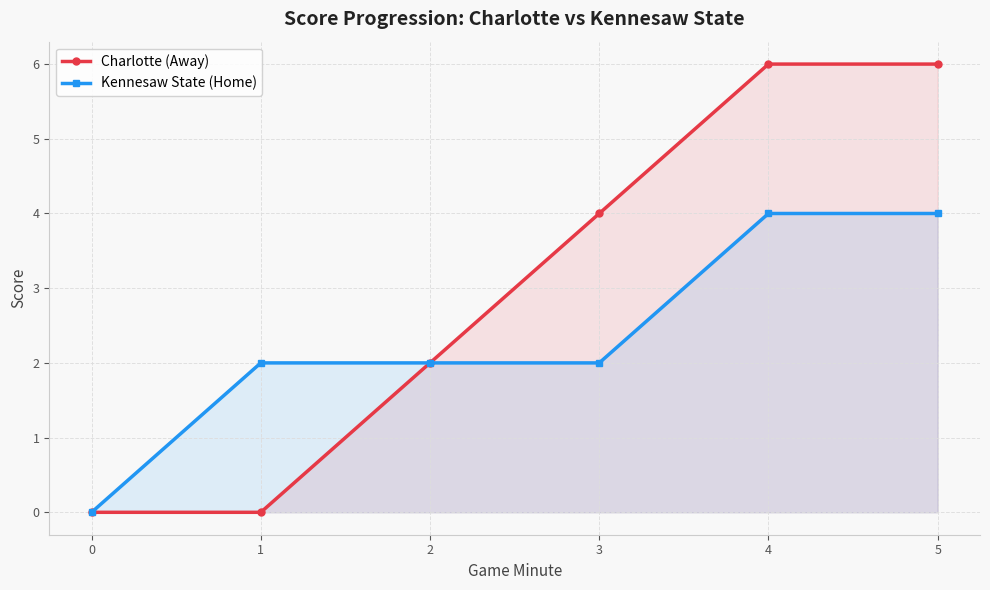

The Kennesaw State (Home) series shows 6 at 4. True or false?

False